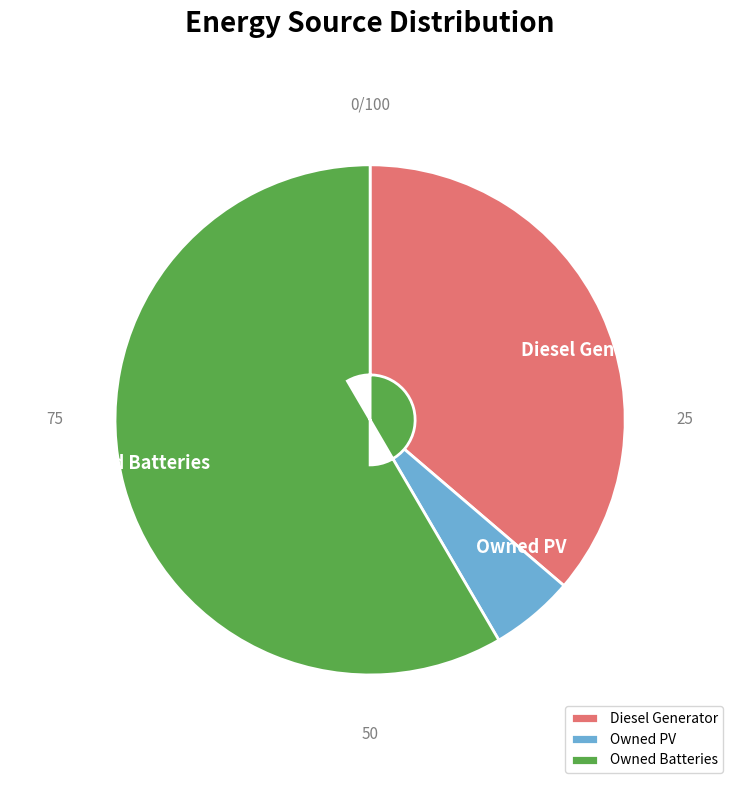

What is the majority slice?

Owned Batteries